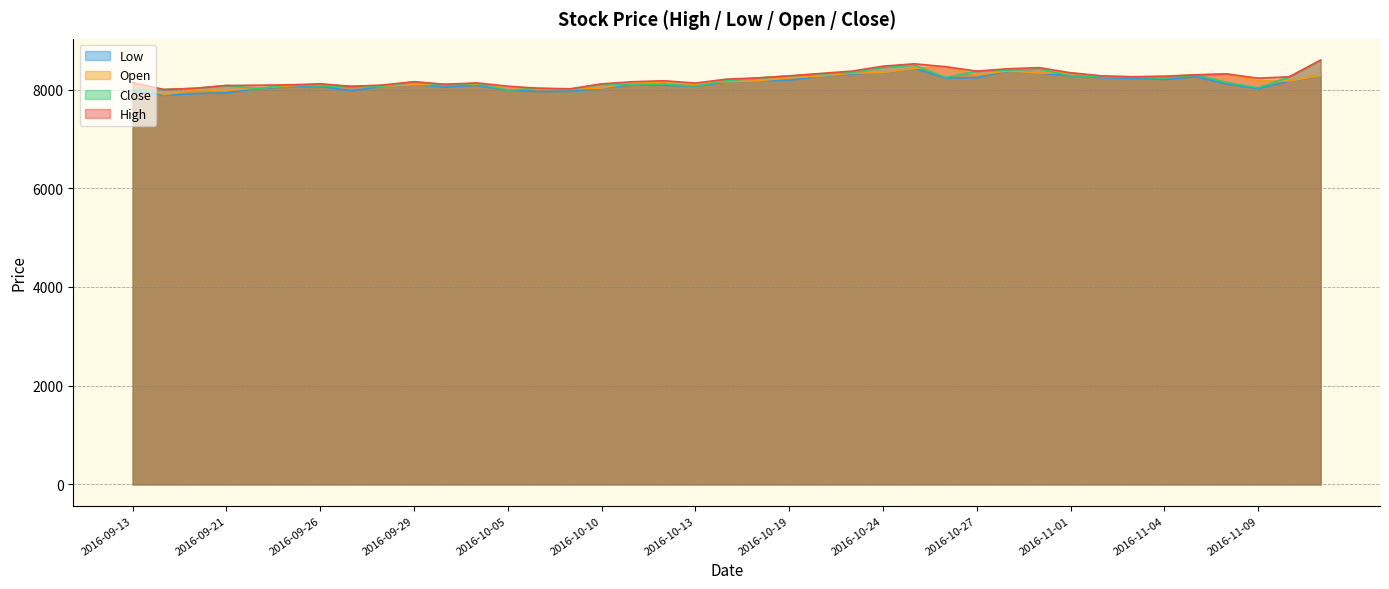

At which category is the sum across all series the highest?

2016-10-25